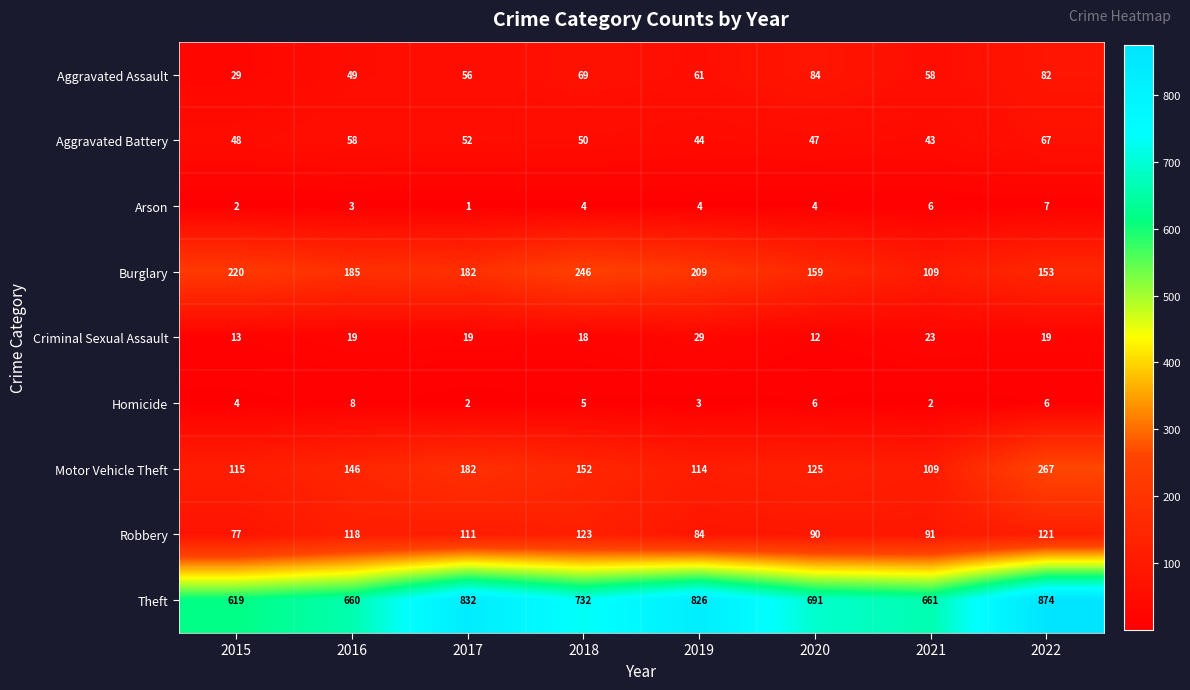

What is the total value across all series at 2021?

1102